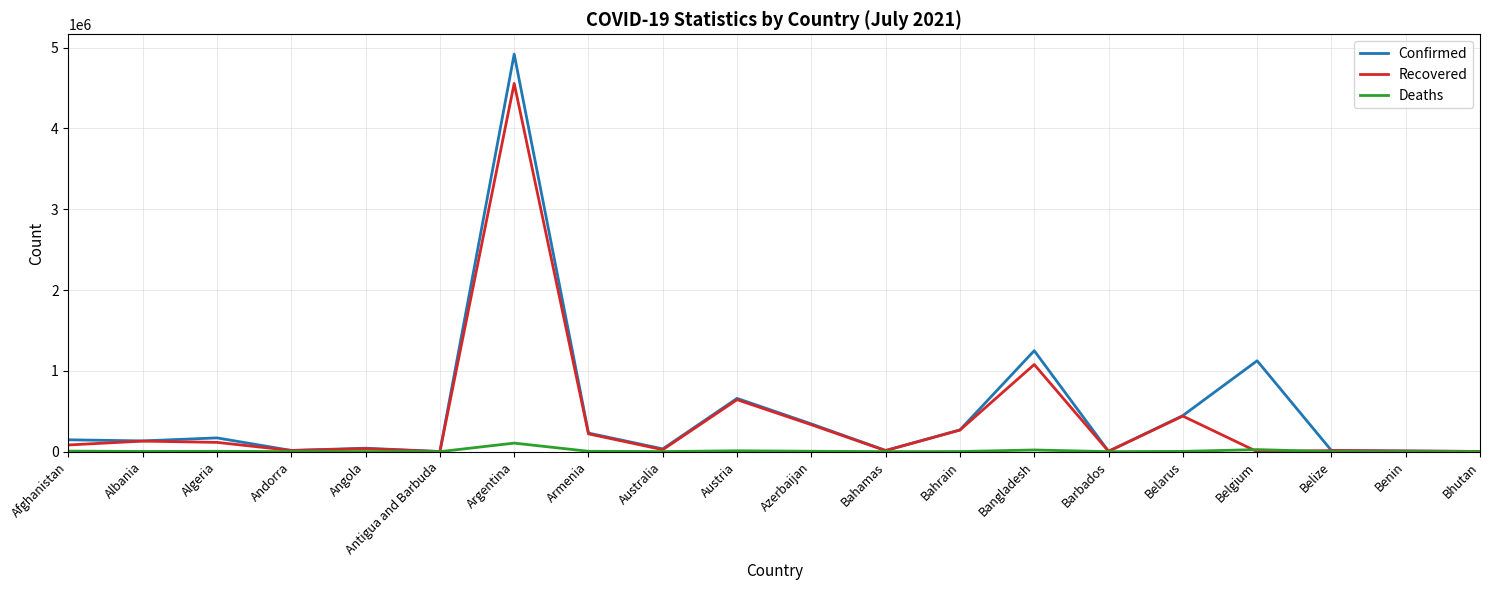

Read the Recovered value at Argentina, to the nearest 50.

4557050